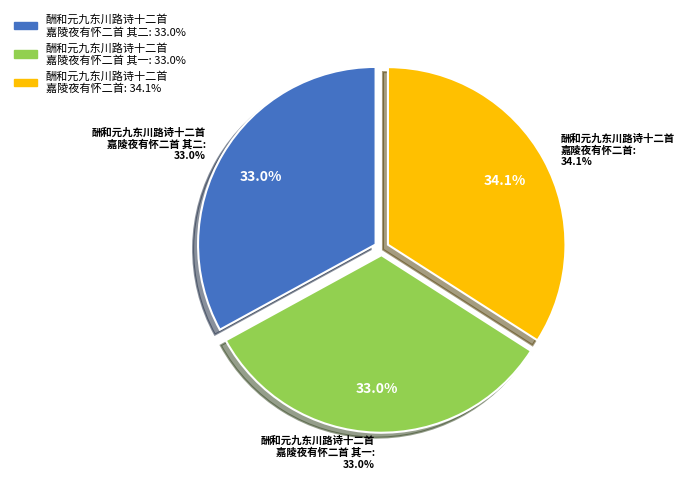

Which slice is the smallest?

酬和元九东川路诗十二首
嘉陵夜有怀二首 其一